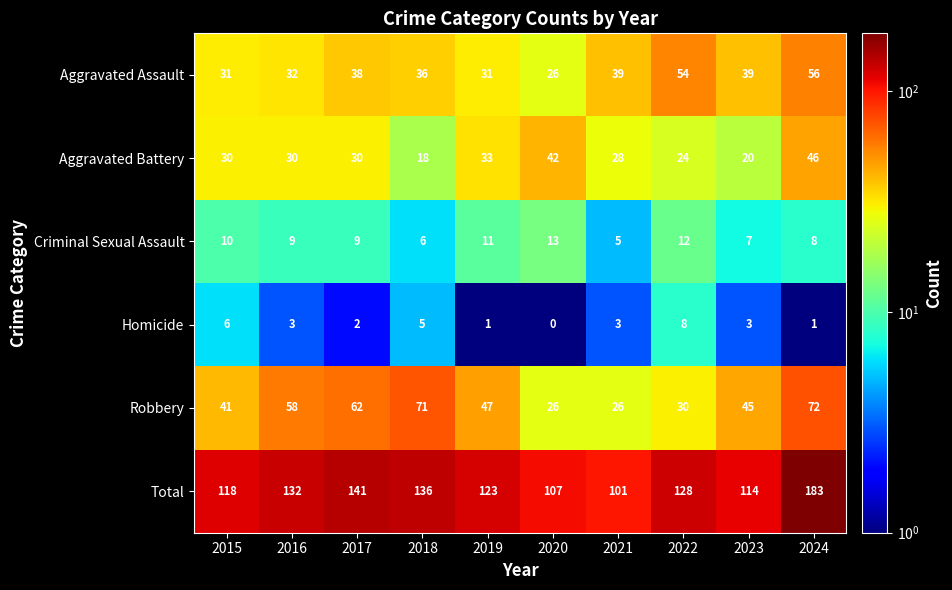

What is the sum of the Criminal Sexual Assault values at 2019 and 2024?

19